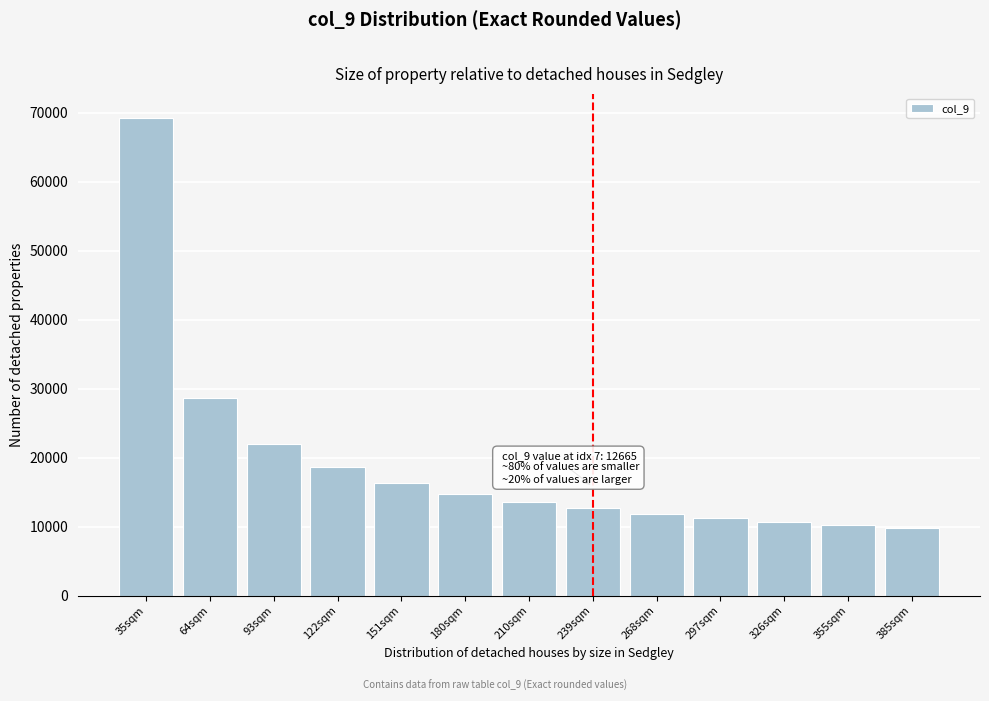

Reading left to right, list all the values displayed in this chart.

35sqm=69330	64sqm=28717	93sqm=22036	122sqm=18577	151sqm=16367	180sqm=14797	210sqm=13607	239sqm=12665	268sqm=11895	297sqm=11251	326sqm=10701	355sqm=10225	385sqm=9807